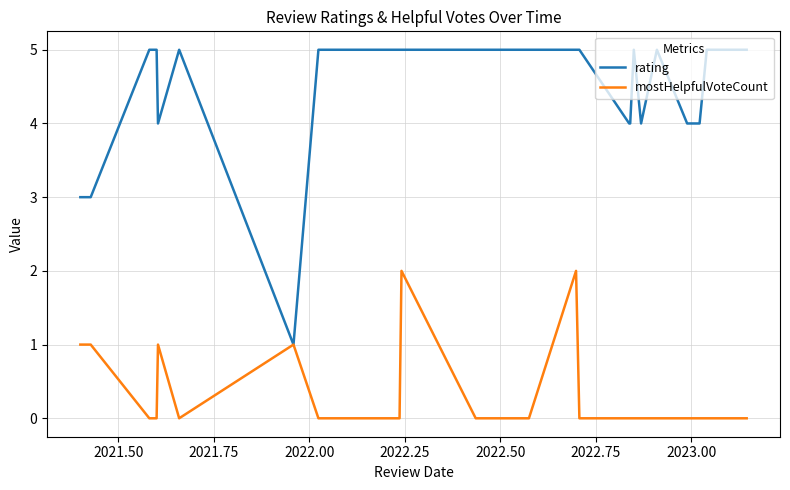

What is the maximum value for mostHelpfulVoteCount?

2